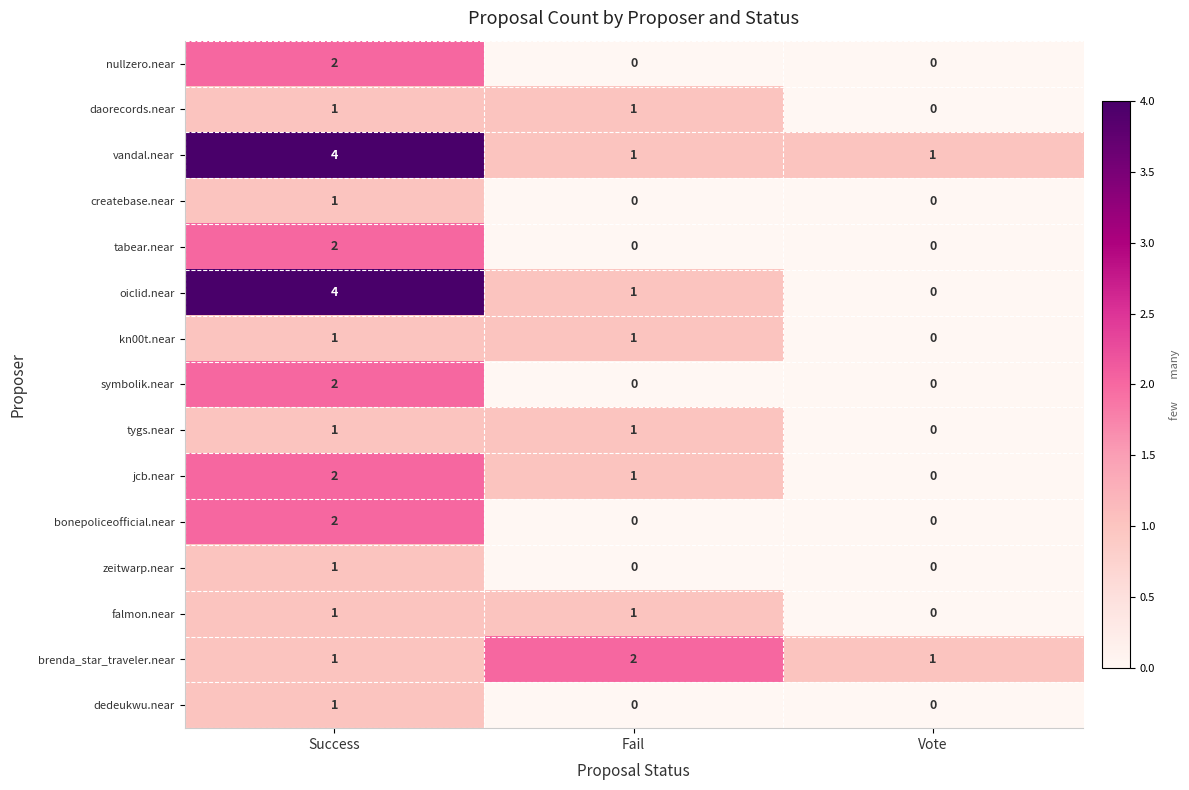

Which series has the widest spread of values?

oiclid.near